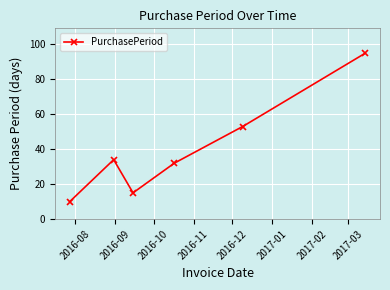

What is the average value?

40